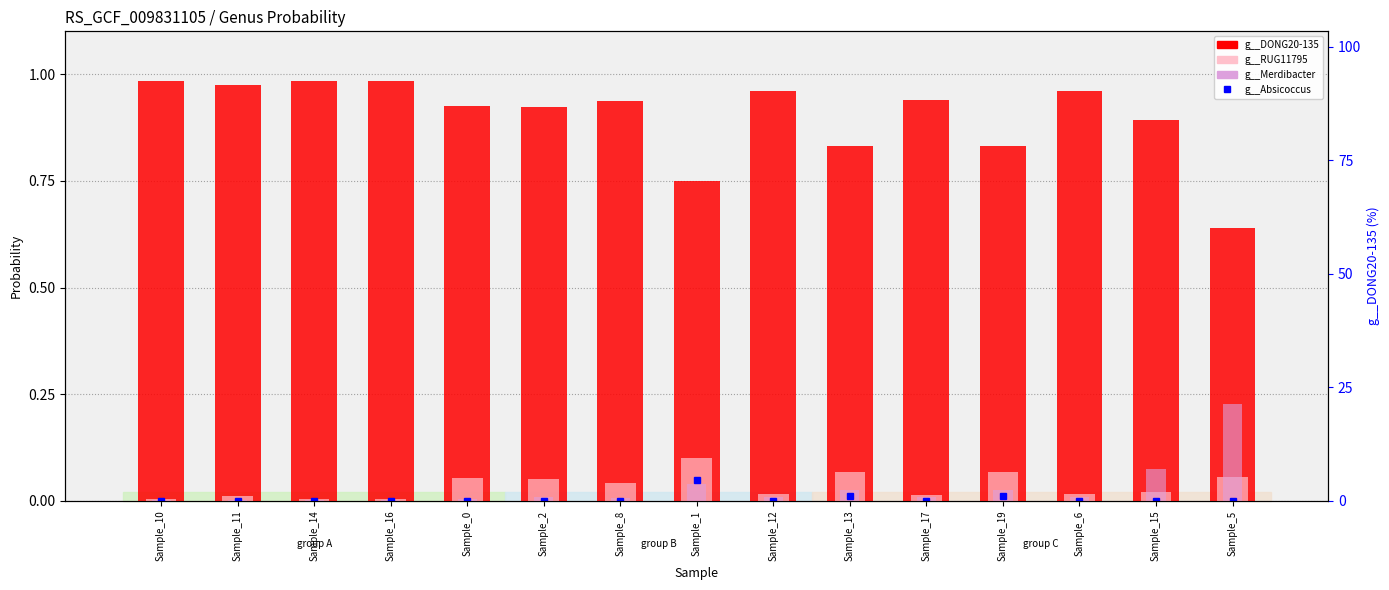

At which label is g__RUG11795 closest to 0?

Sample_14